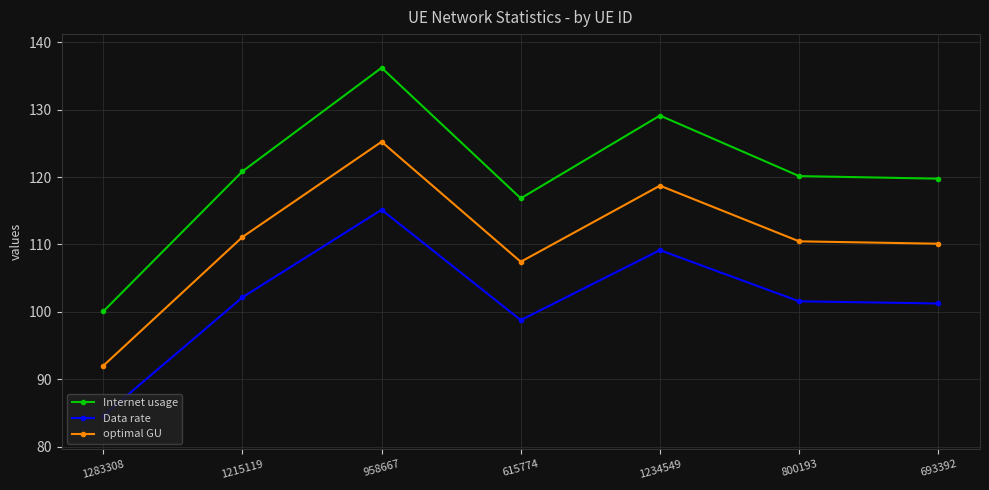

What is the maximum value shown in the chart?

136.2